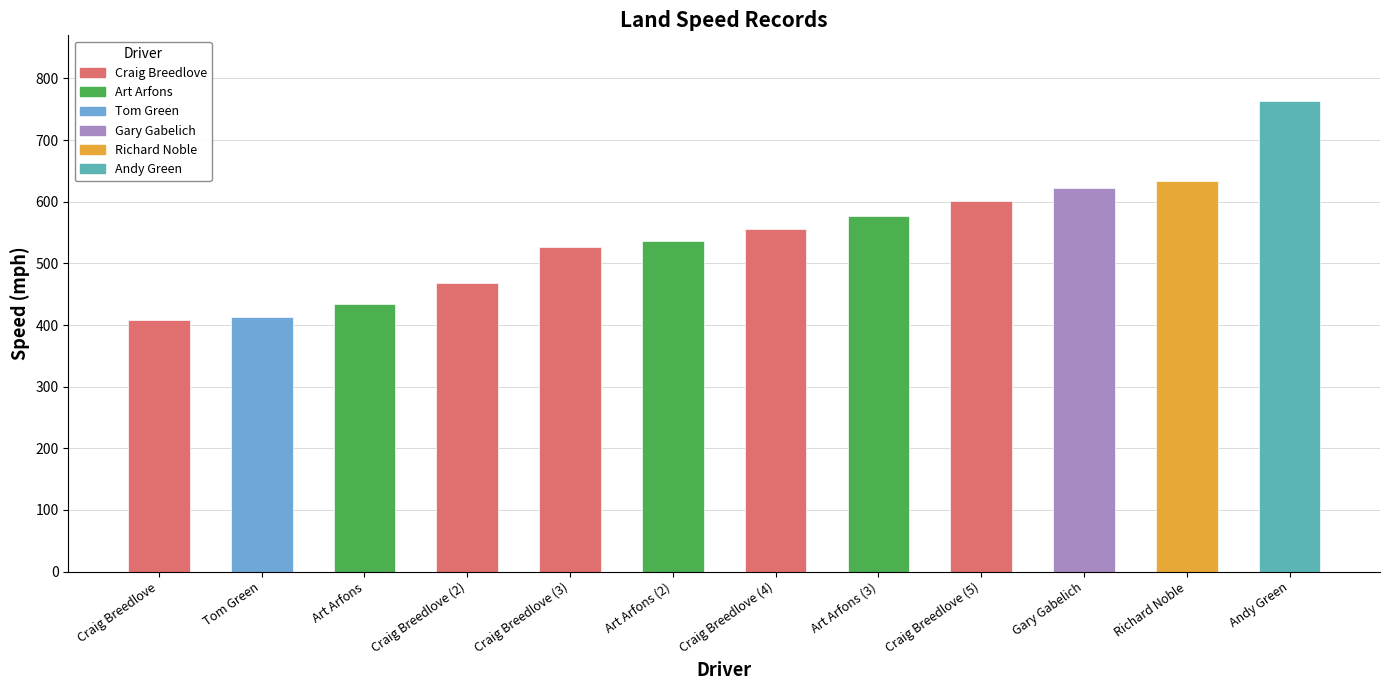

What position from the left is Tom Green?

2